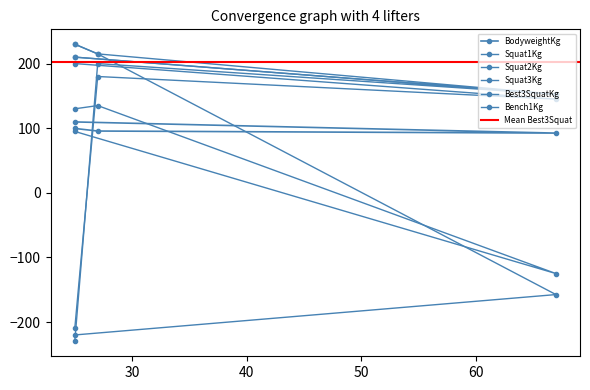

In Bench1Kg, how many points are higher than both neighbors (excluding endpoints)?

1